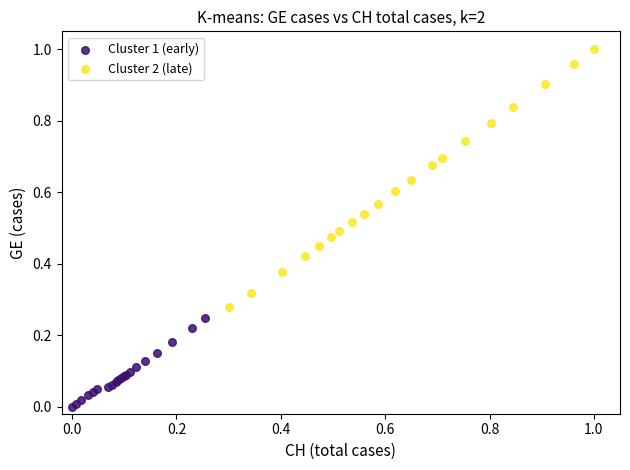

Which series reaches the minimum Y coordinate?

Cluster 1 (early)